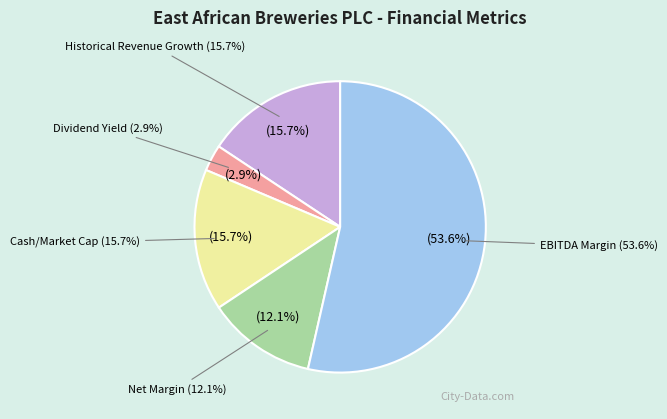

What percentage is the EBITDA Margin slice, to the nearest percent?

54%